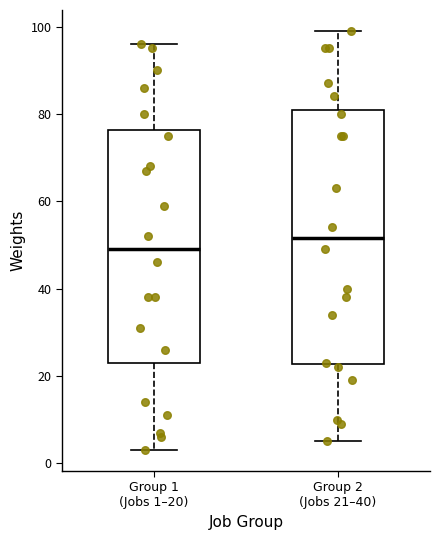

Which box is the tallest, from its lower edge to its upper edge?

Group 2 (Jobs 21–40)